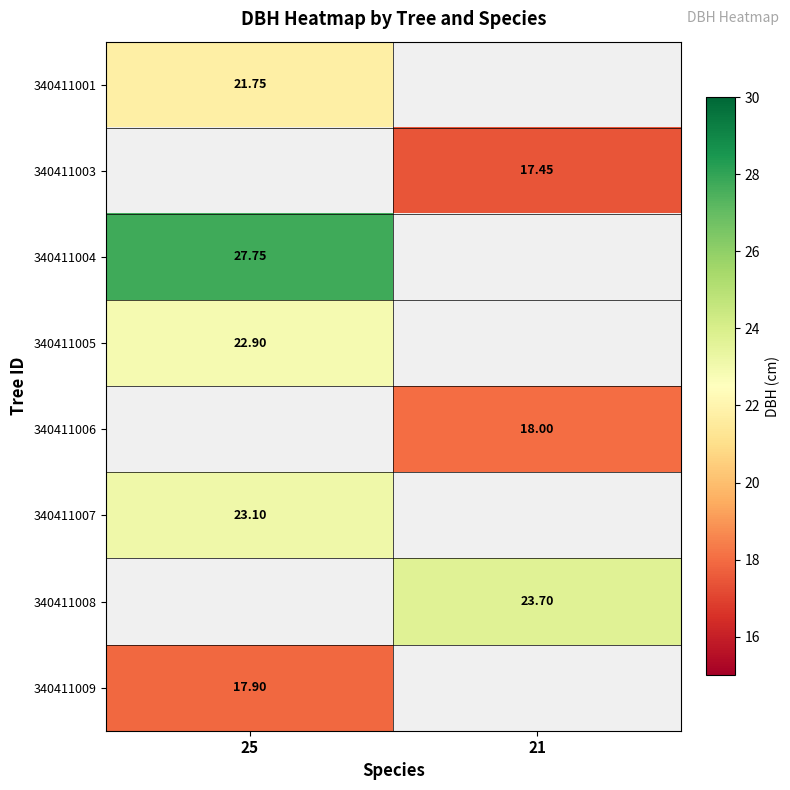

How many series are shown in this chart?

8